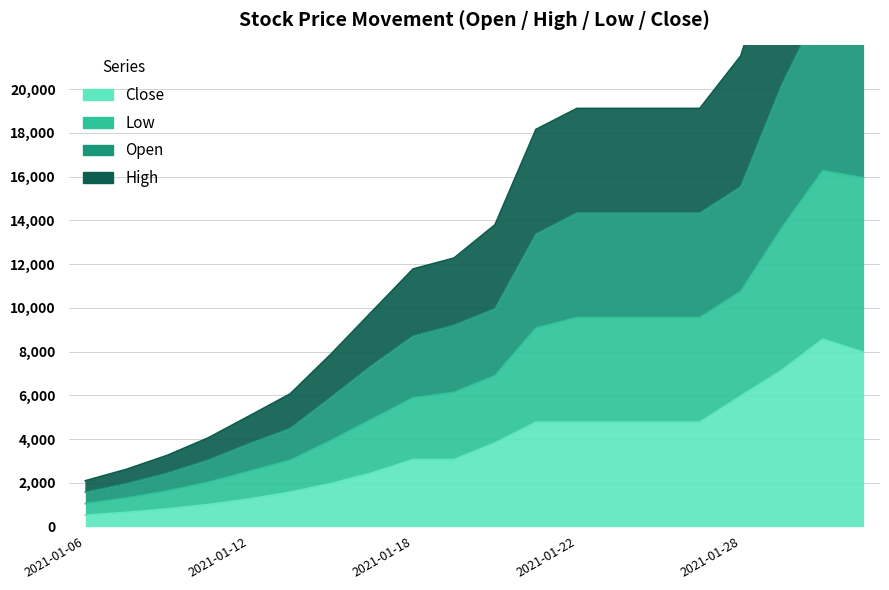

What is the label of the 2nd point from the right?

2021-02-01